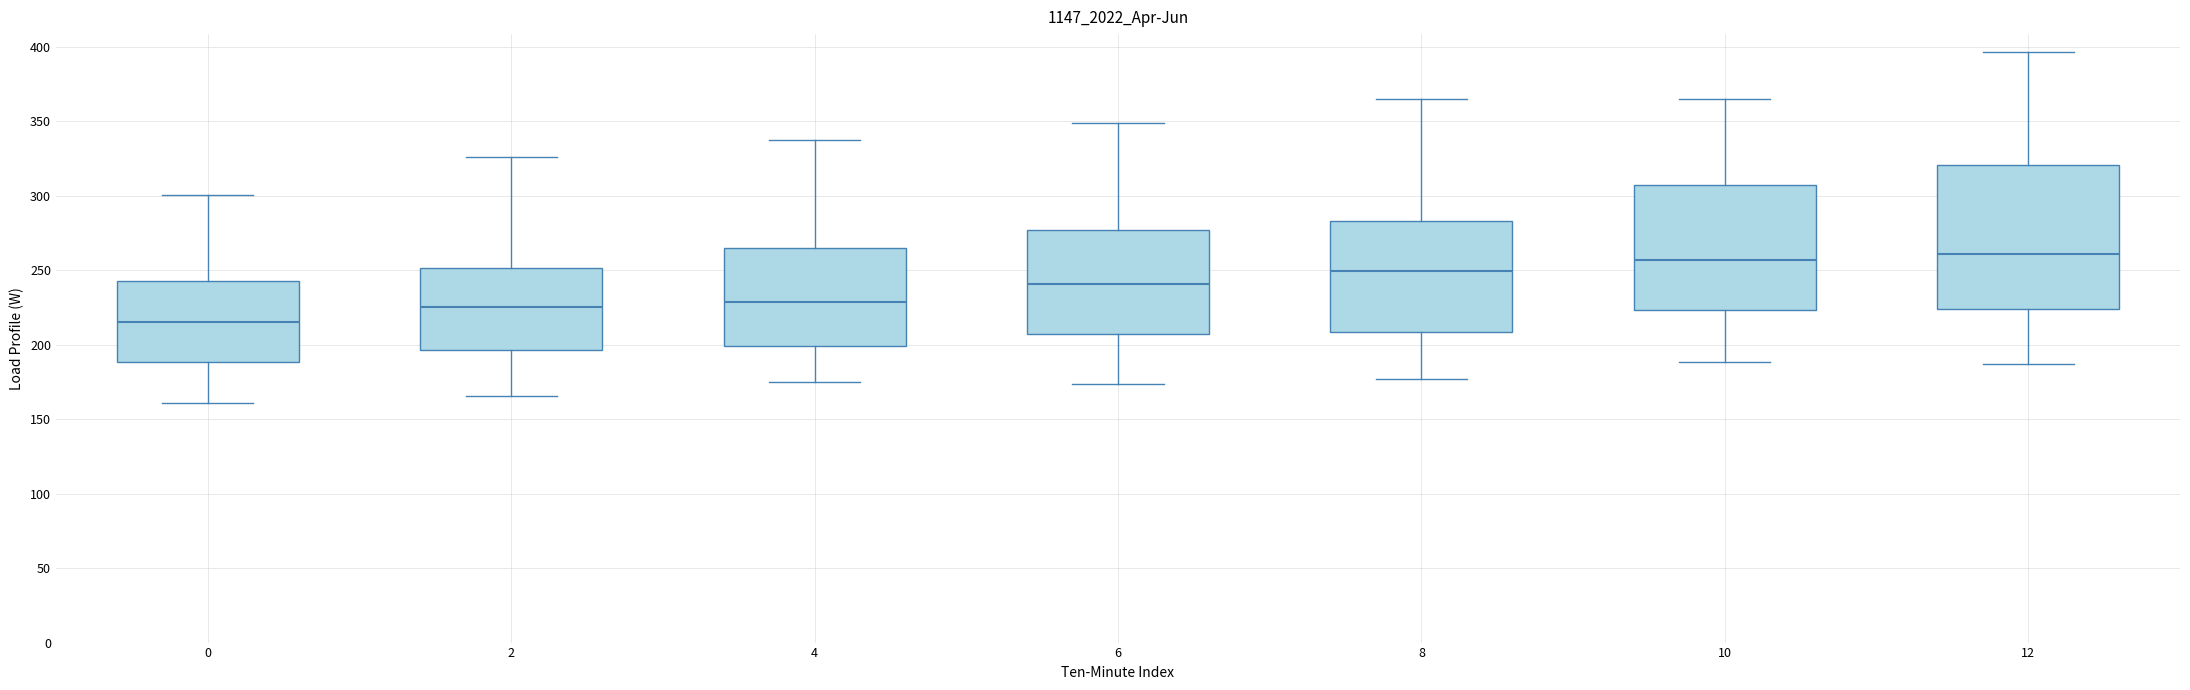

Reading left to right, transcribe this box plot: for each box, give where its median line is, the range the box spans, and where its two whiskers end, as read against the y-axis. The values are not printed on the chart, so give them approximately, as read against the axis.

0: median 215, box 190 to 245, whiskers 160 to 300
2: median 225, box 195 to 250, whiskers 165 to 325
4: median 230, box 200 to 265, whiskers 175 to 335
6: median 240, box 205 to 275, whiskers 175 to 350
8: median 250, box 210 to 285, whiskers 175 to 365
10: median 255, box 225 to 305, whiskers 190 to 365
12: median 260, box 225 to 320, whiskers 185 to 395